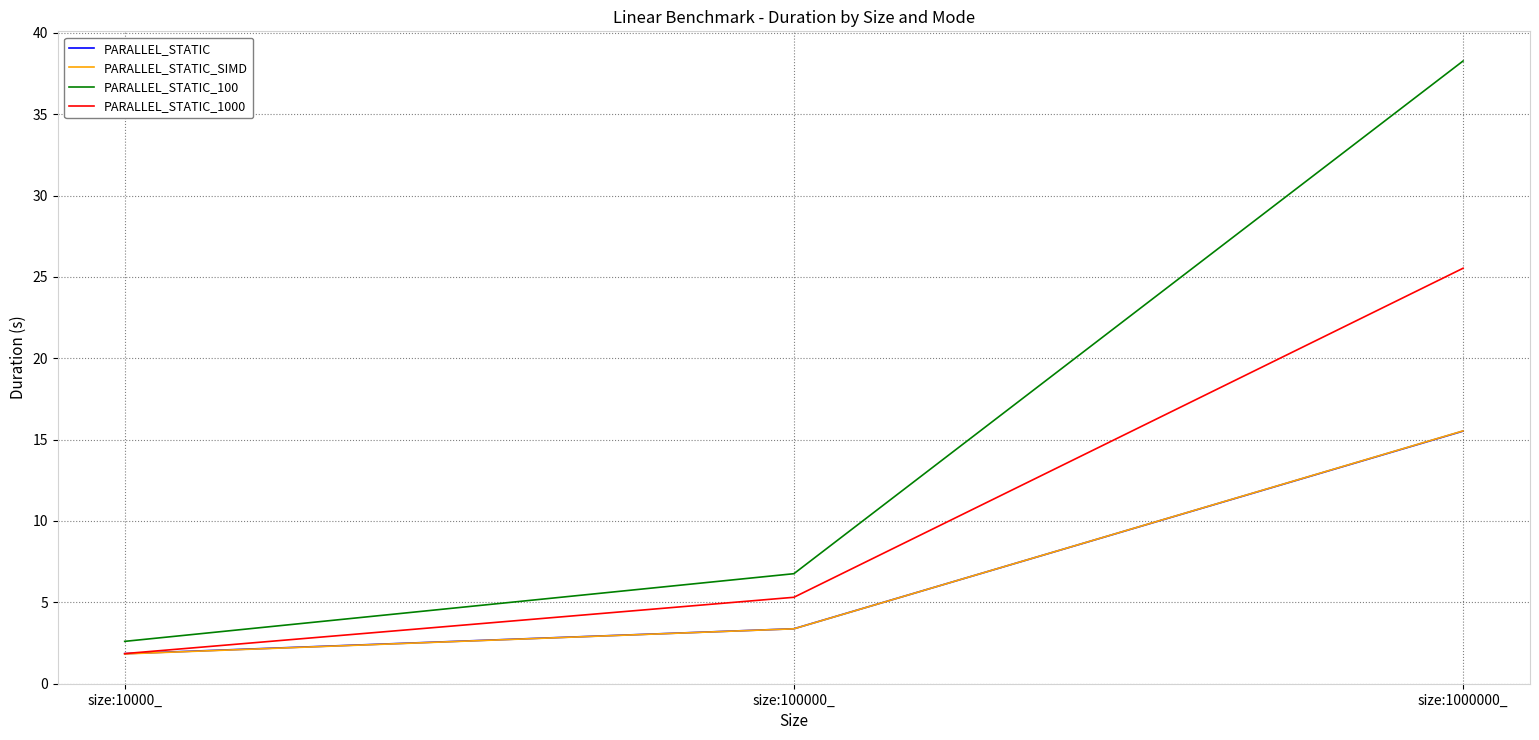

What is the highest value of the PARALLEL_STATIC series?

15.5